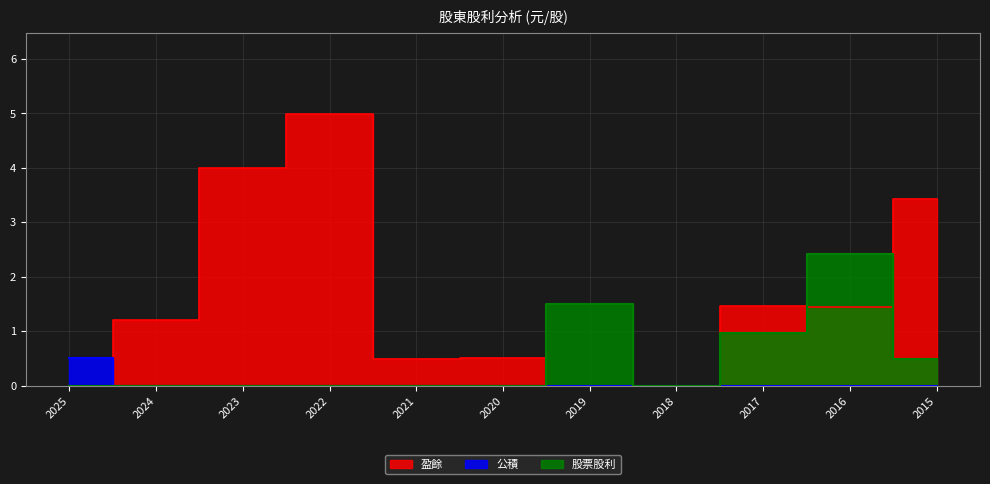

What is the average value of the 股票股利 series?

0.5